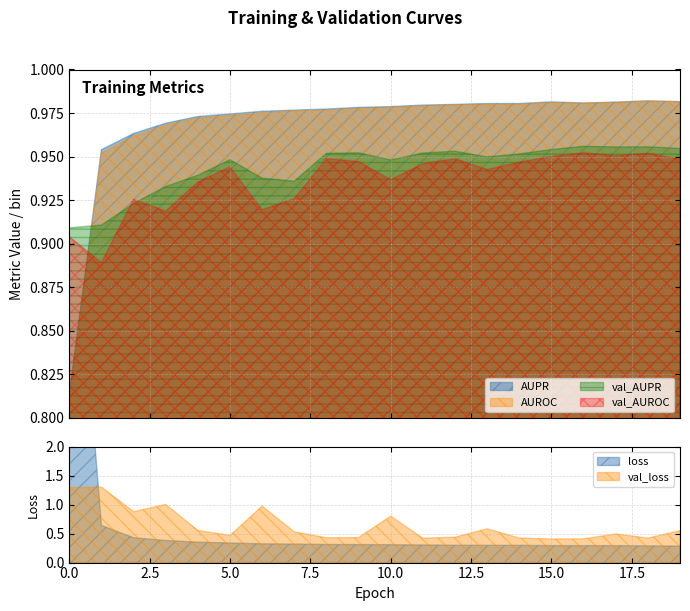

How many times do val_AUPR and val_AUROC cross each other?

2